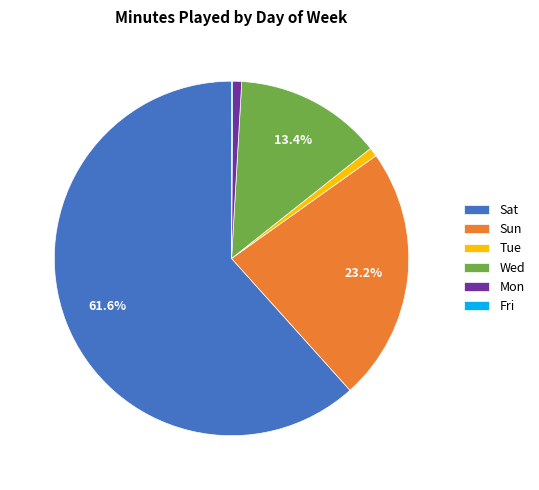

Which slice is the largest?

Sat